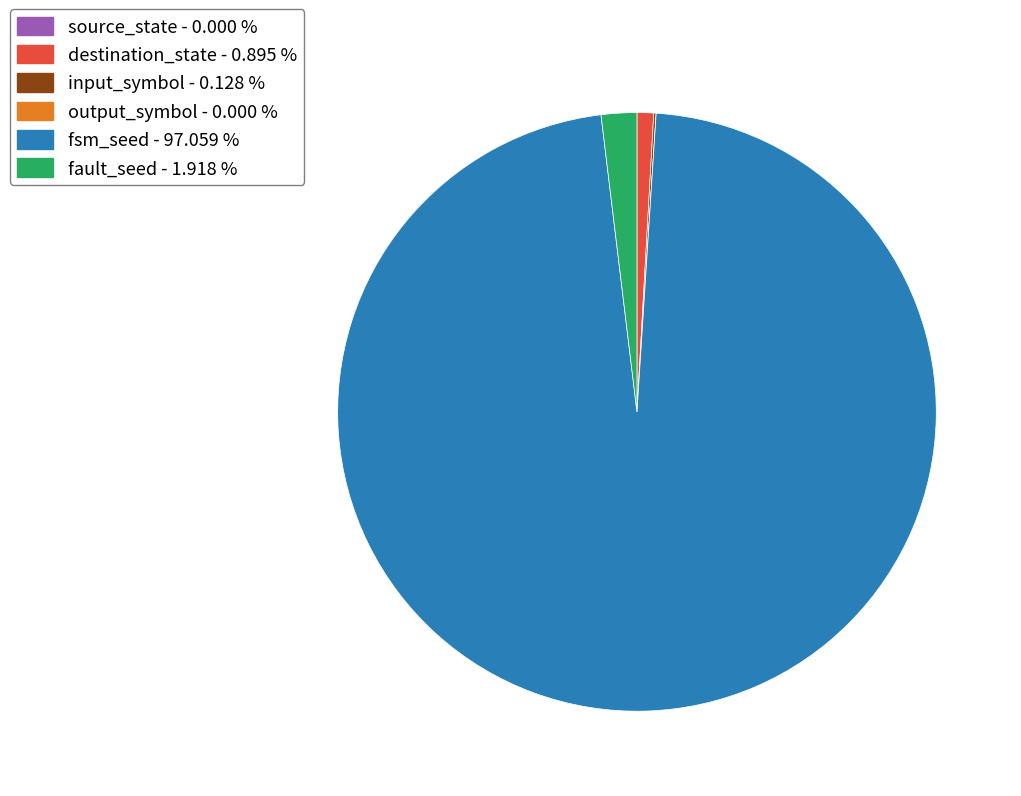

True or false: fsm_seed accounts for 83% of the total.

False